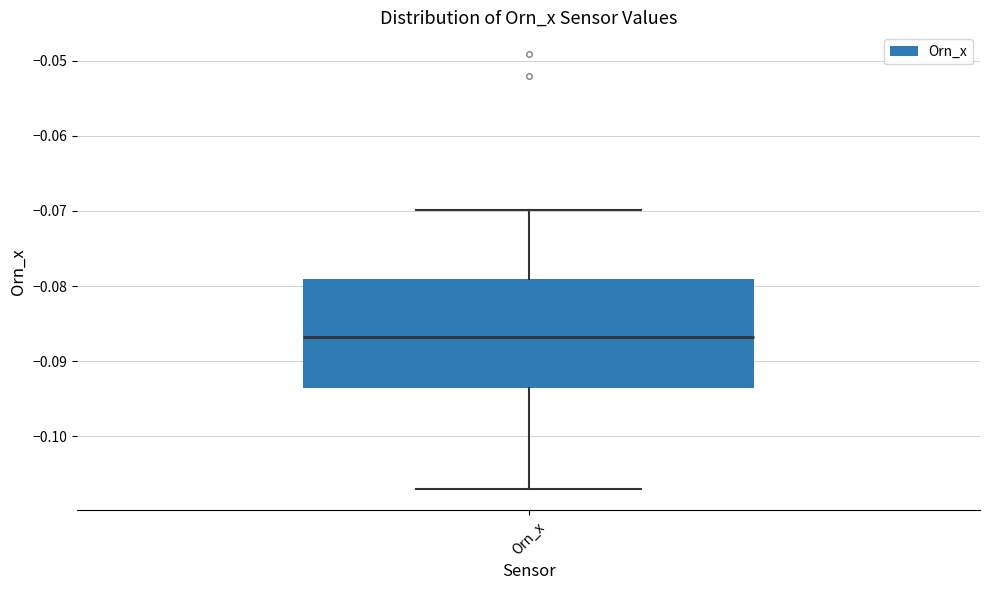

Read this box plot against the y-axis: the position of the median line, the range covered by the box, and the ends of both whiskers. The values are not printed on the chart, so give them approximately, as read against the axis.

median -0.087, box -0.094 to -0.079, whiskers -0.107 to -0.070